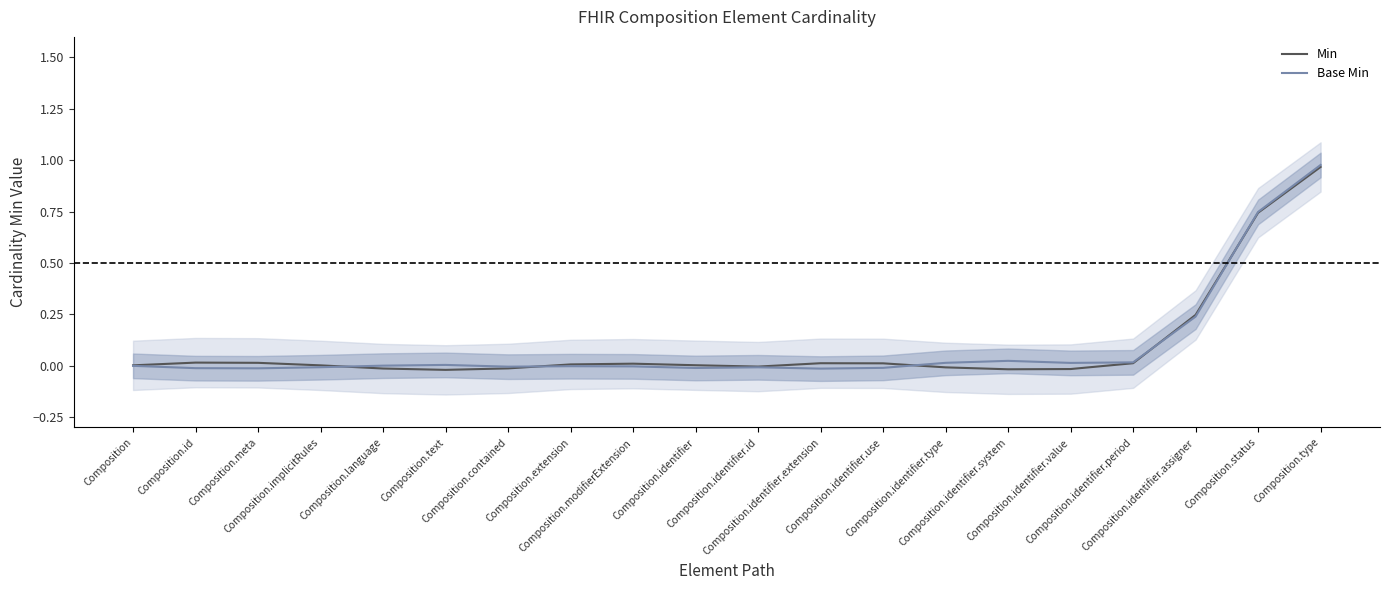

Reading left to right, list all the values displayed in this chart.

Min: 0.0	0.0	0.0	0.0	-0.0	-0.0	-0.0	0.0	0.0	0.0	-0.0	0.0	0.0	-0.0	-0.0	-0.0	0.0	0.2	0.7	1.0
Base Min: -0.0	-0.0	-0.0	-0.0	0.0	0.0	-0.0	-0.0	-0.0	-0.0	-0.0	-0.0	-0.0	0.0	0.0	0.0	0.0	0.2	0.7	1.0